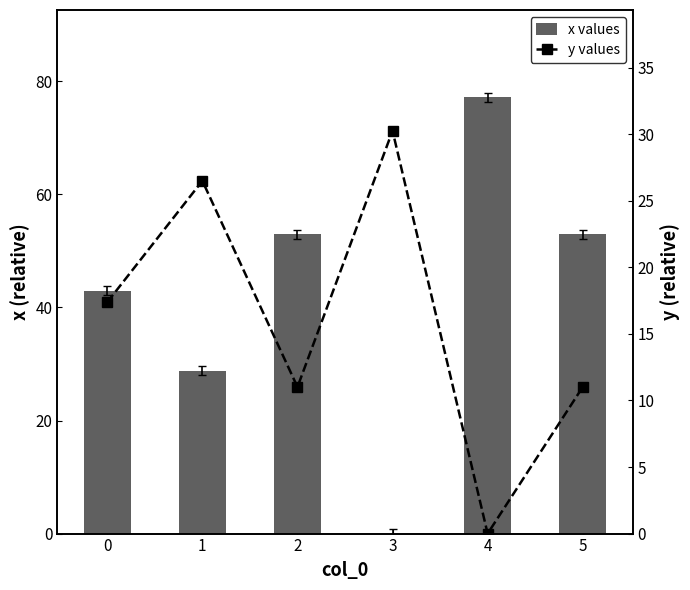

The x values series shows 27.0 at 0. True or false?

False